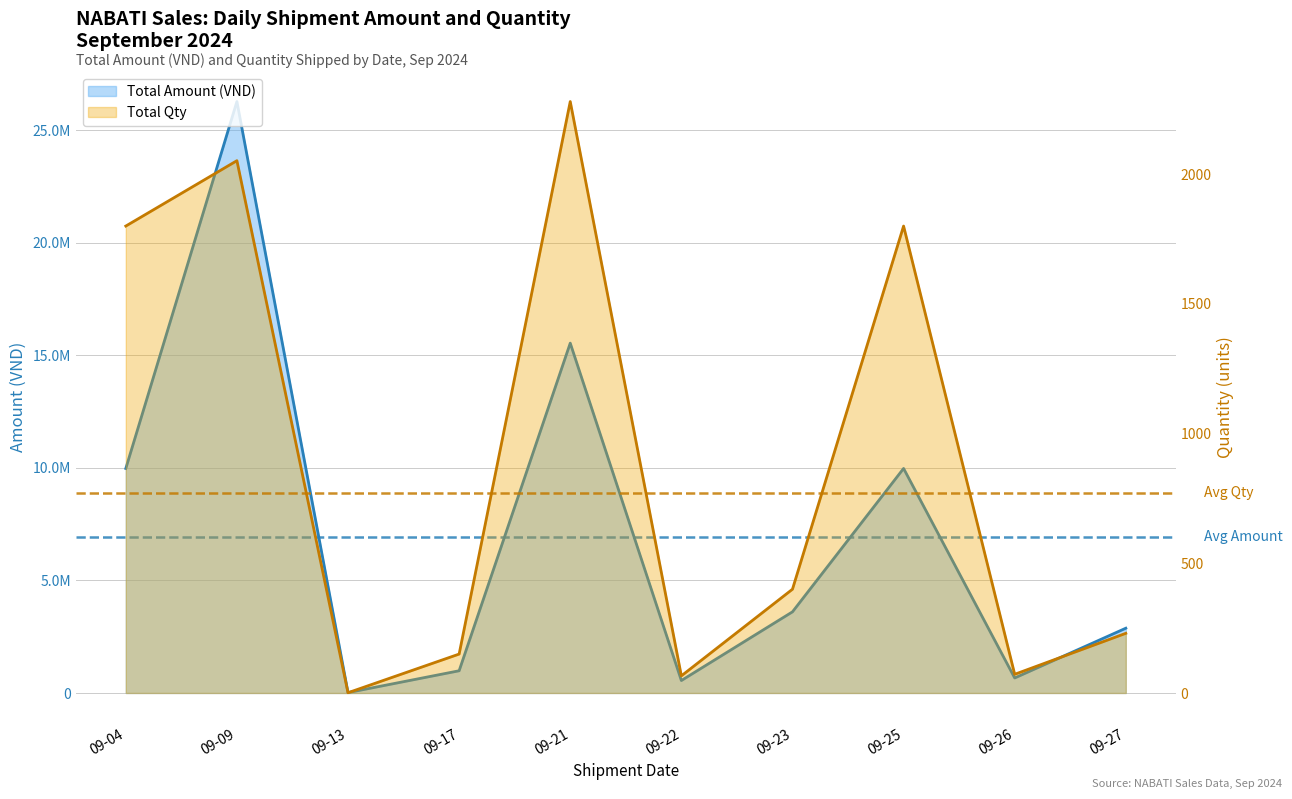

The Total Qty series shows 66 at 09-22. True or false?

True